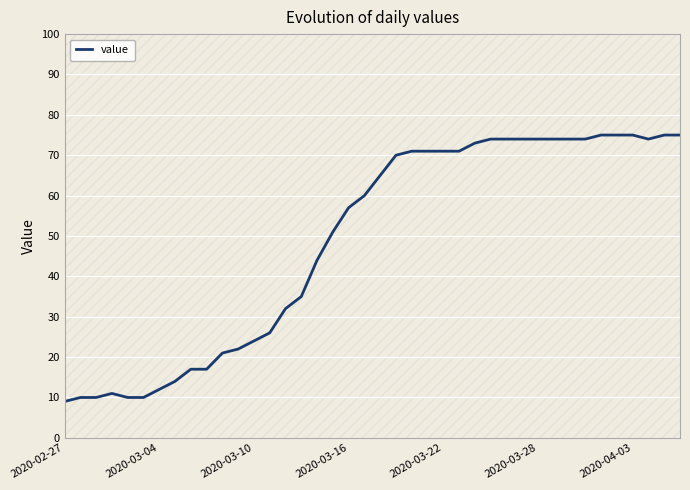

True or false: value has a value of 103 at 2020-03-22.

False